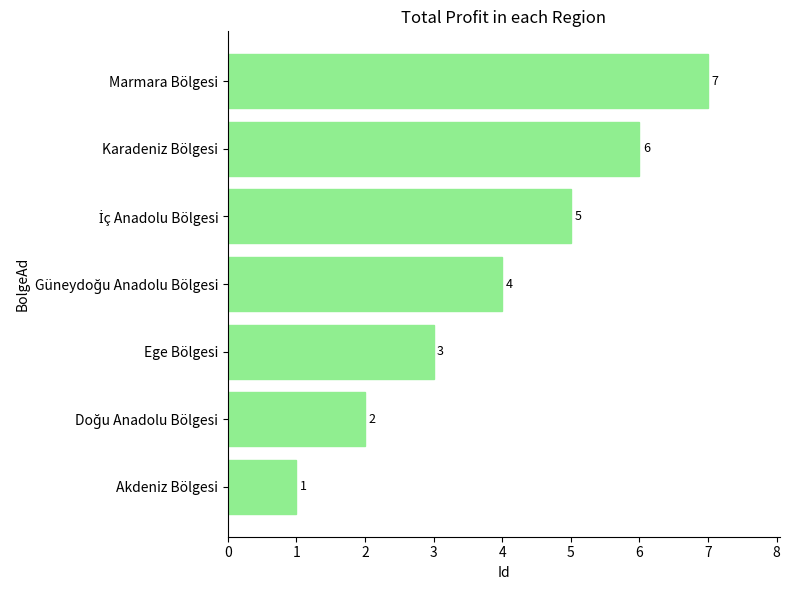

Does the chart contain any negative values?

No